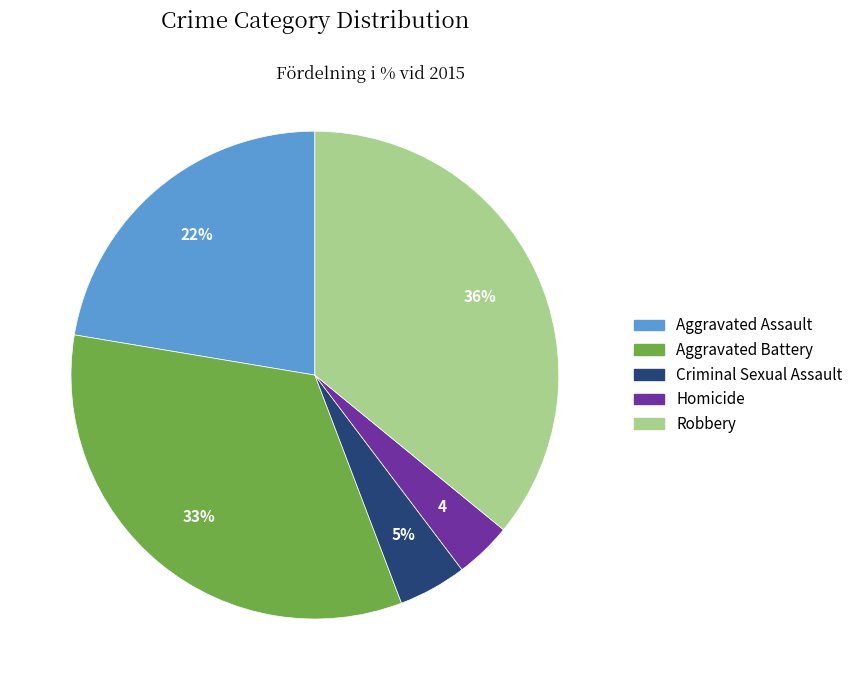

To the nearest percent, what is the average slice percentage?

20%